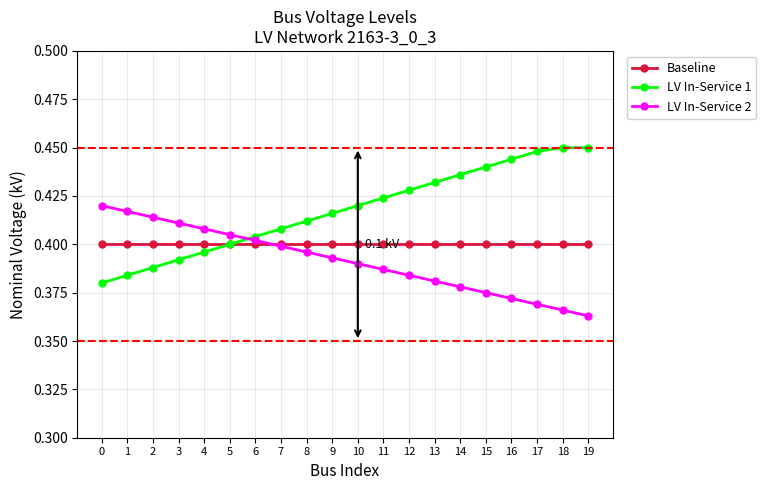

Which series ends up on top after the final intersection of LV In-Service 2 and LV In-Service 1?

LV In-Service 1